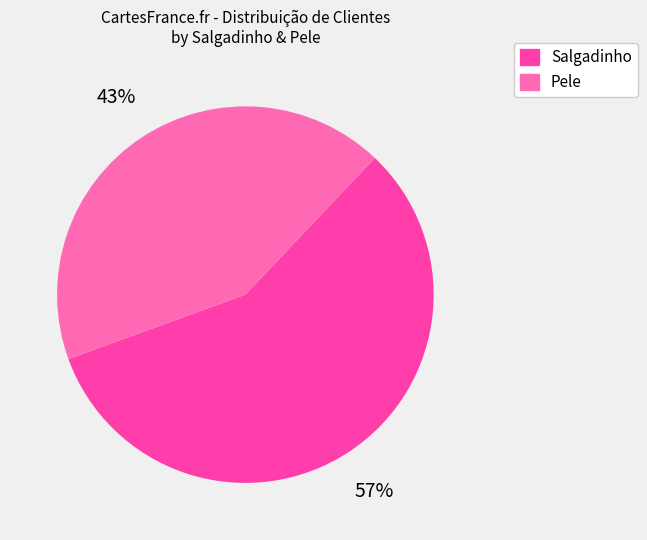

Count the number of slices in the pie.

2